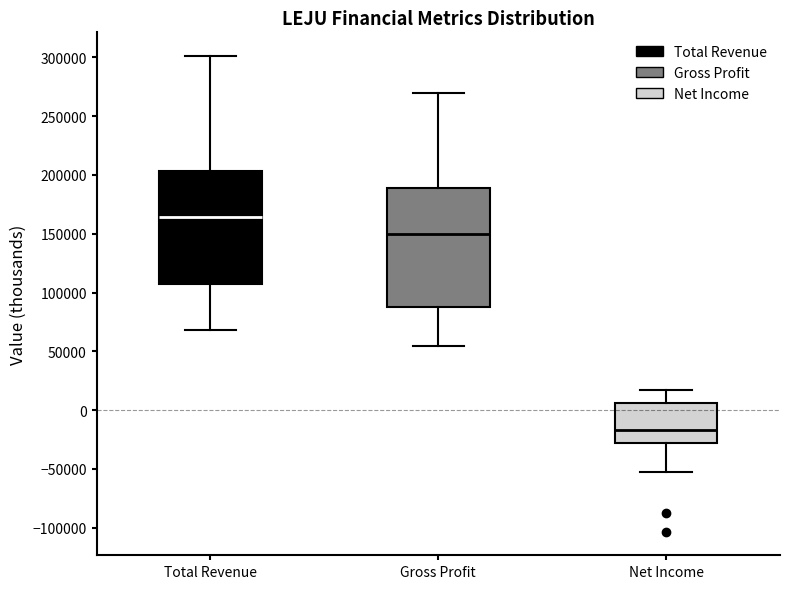

Reading left to right, read every box against the y-axis: the position of its median line, the range the box covers, and the ends of its whiskers. The values are not printed on the chart, so give them approximately, as read against the axis.

Total Revenue: median 165000, box 105000 to 205000, whiskers 70000 to 300000
Gross Profit: median 150000, box 90000 to 190000, whiskers 55000 to 270000
Net Income: median -15000, box -30000 to 5000, whiskers -55000 to 15000